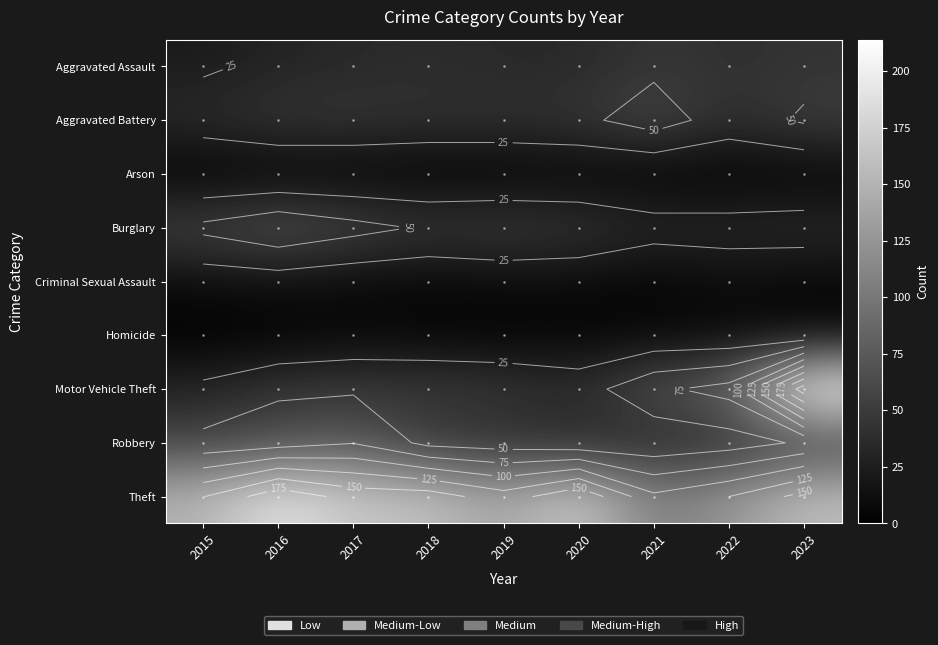

Rank the series at 2017 from lowest to highest value.

Arson, Homicide, Criminal Sexual Assault, Aggravated Assault, Aggravated Battery, Motor Vehicle Theft, Burglary, Robbery, Theft